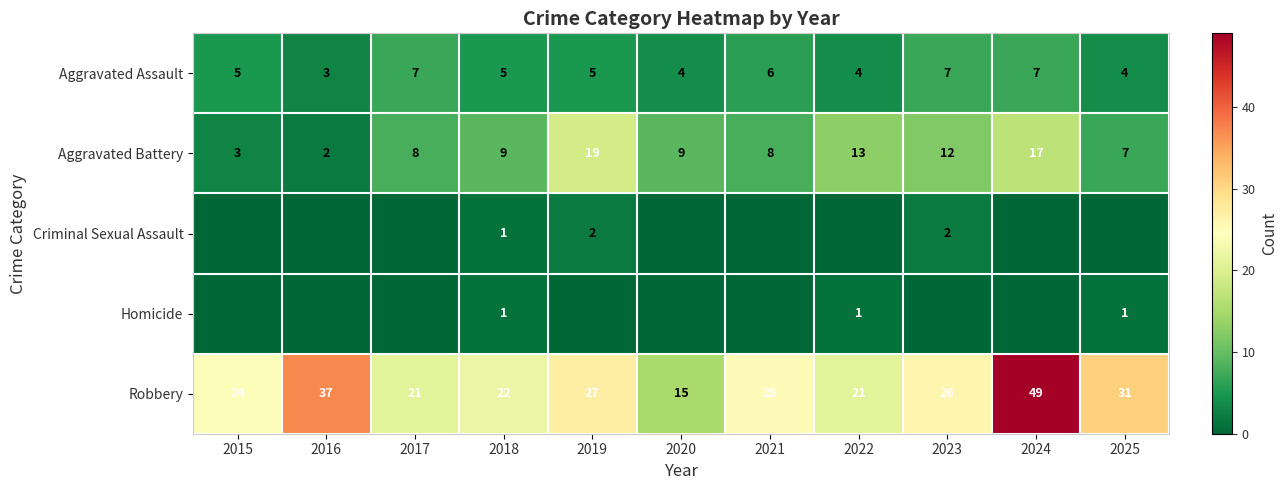

Between 2024 and 2023, which is larger?

2024